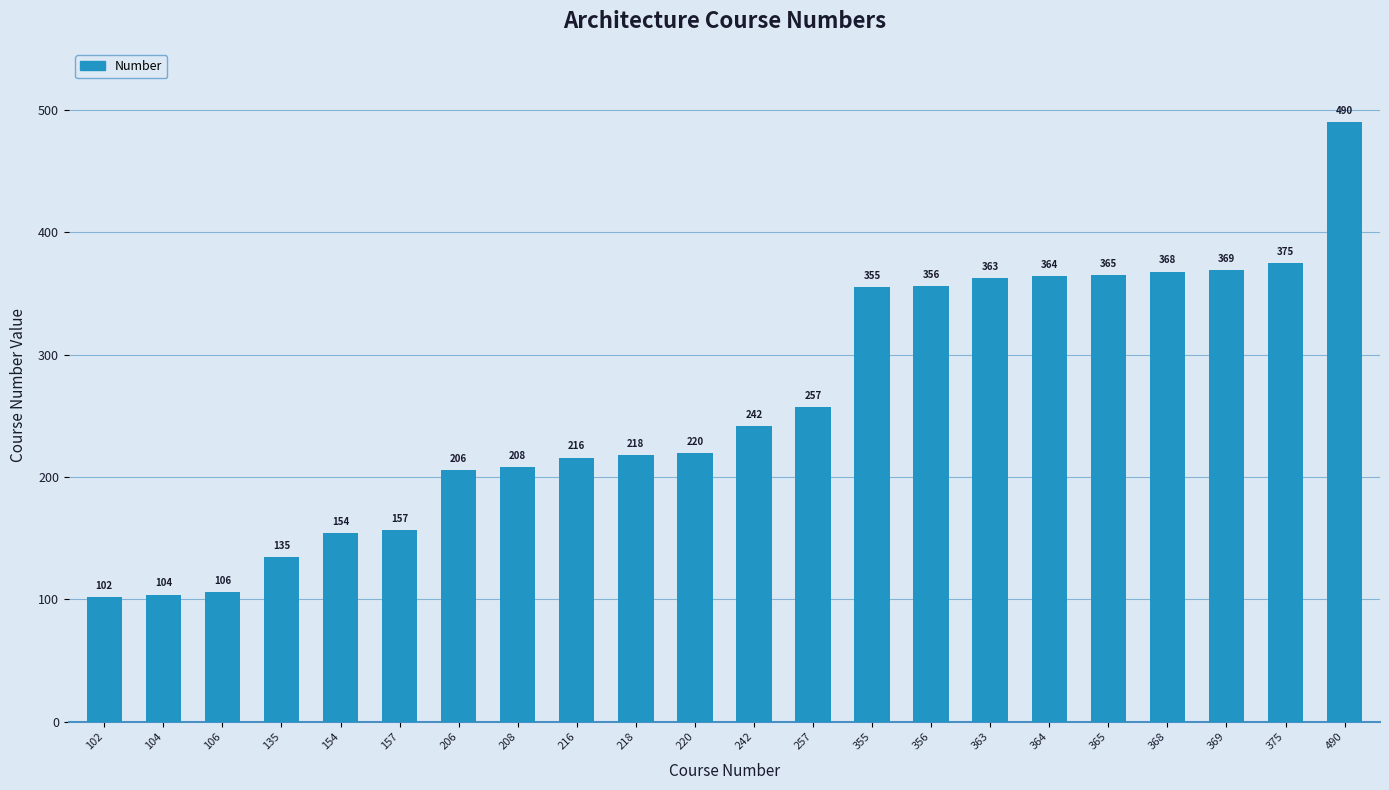

True or false: the data shows 106 at 106.

True